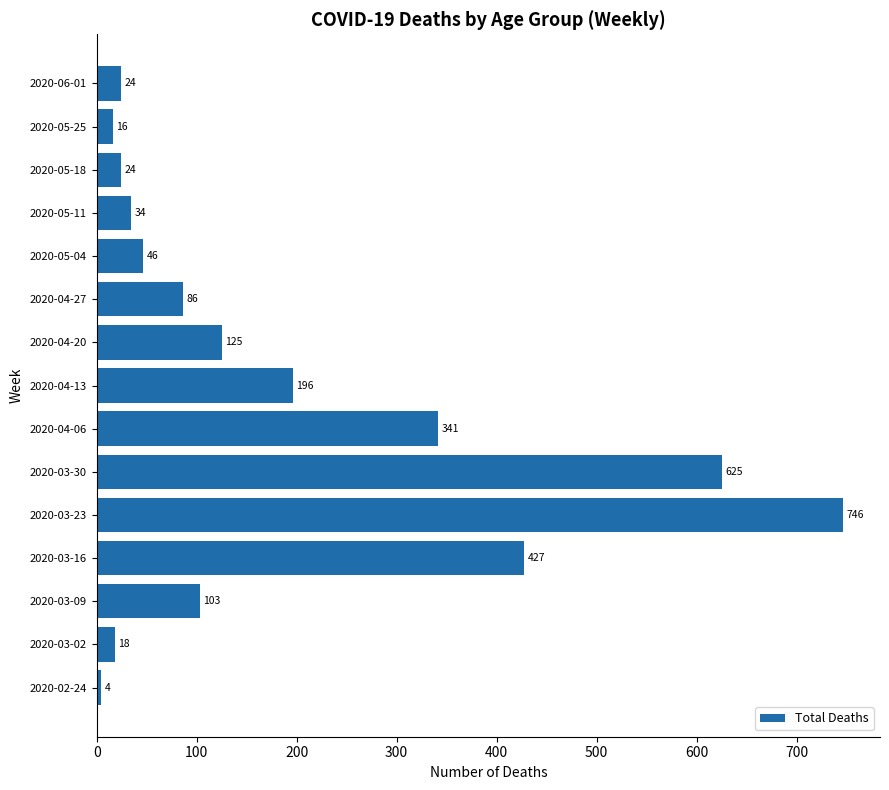

Does the chart contain any negative values?

No